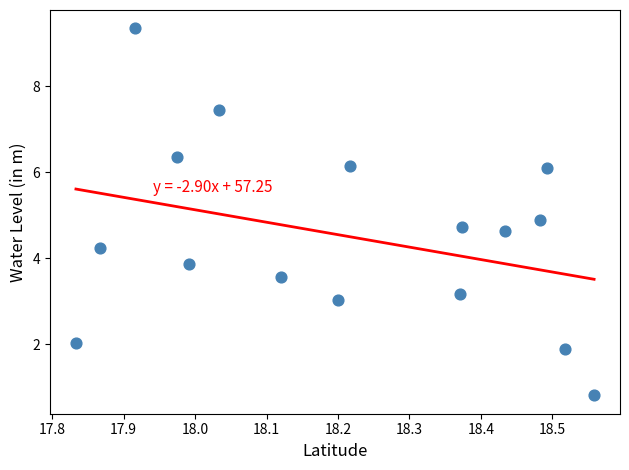

What is the range of Y values (max minus min)?

8.5